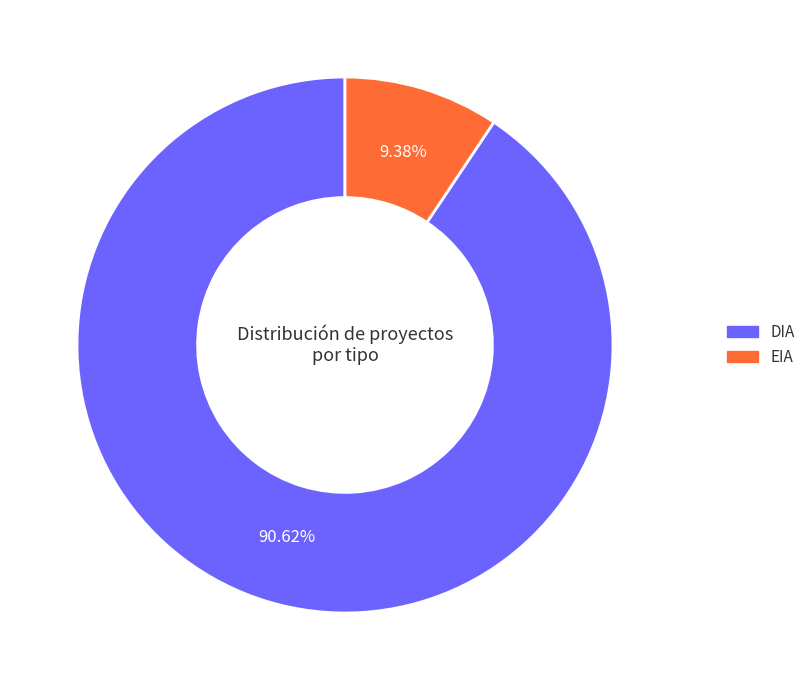

Rank the categories by value from highest to lowest.

DIA, EIA